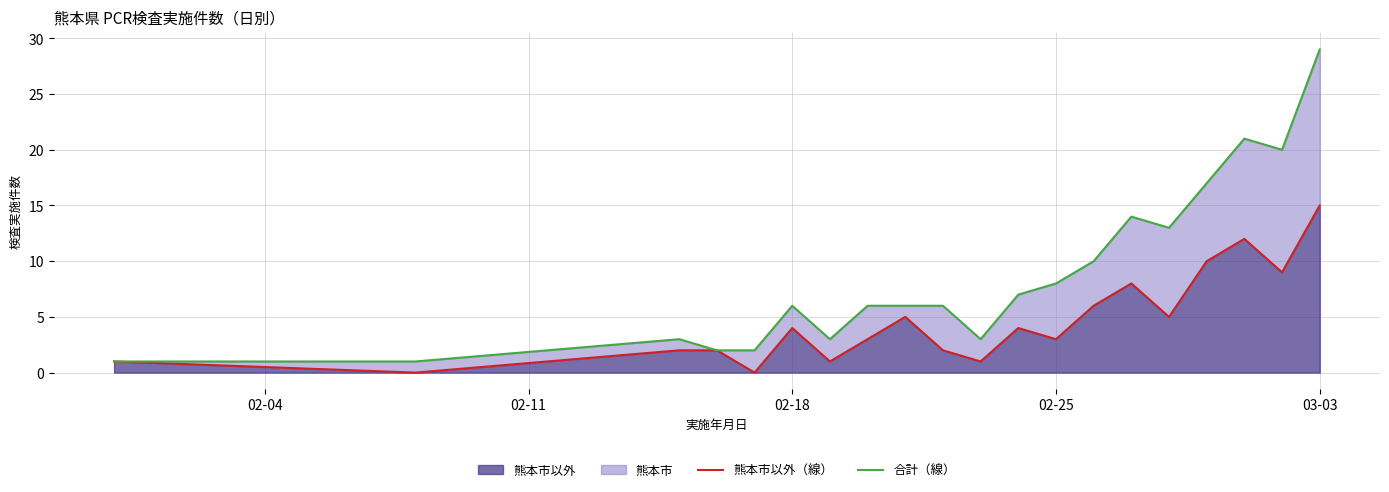

Which category has the highest value in the 熊本市以外 series?

03-03